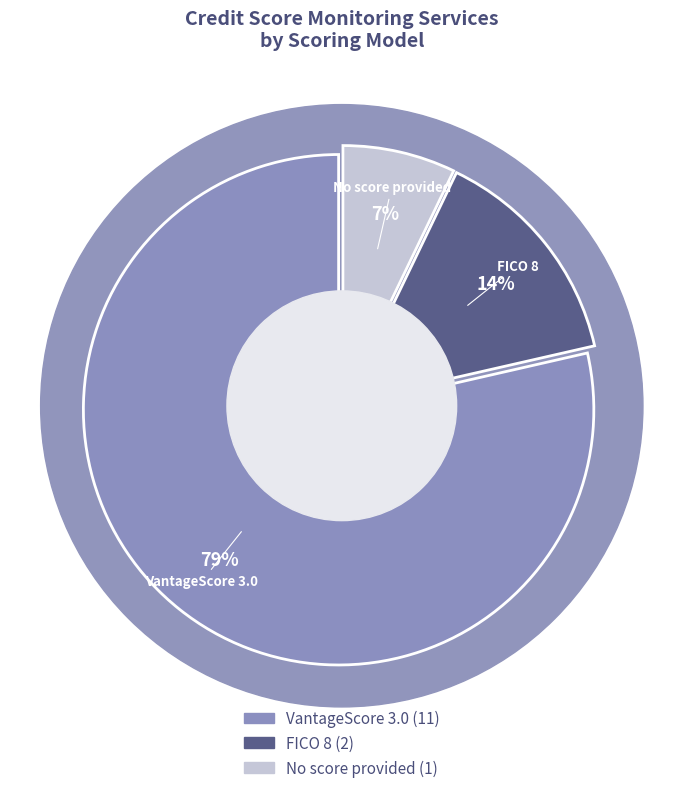

Which category accounts for the majority?

VantageScore 3.0